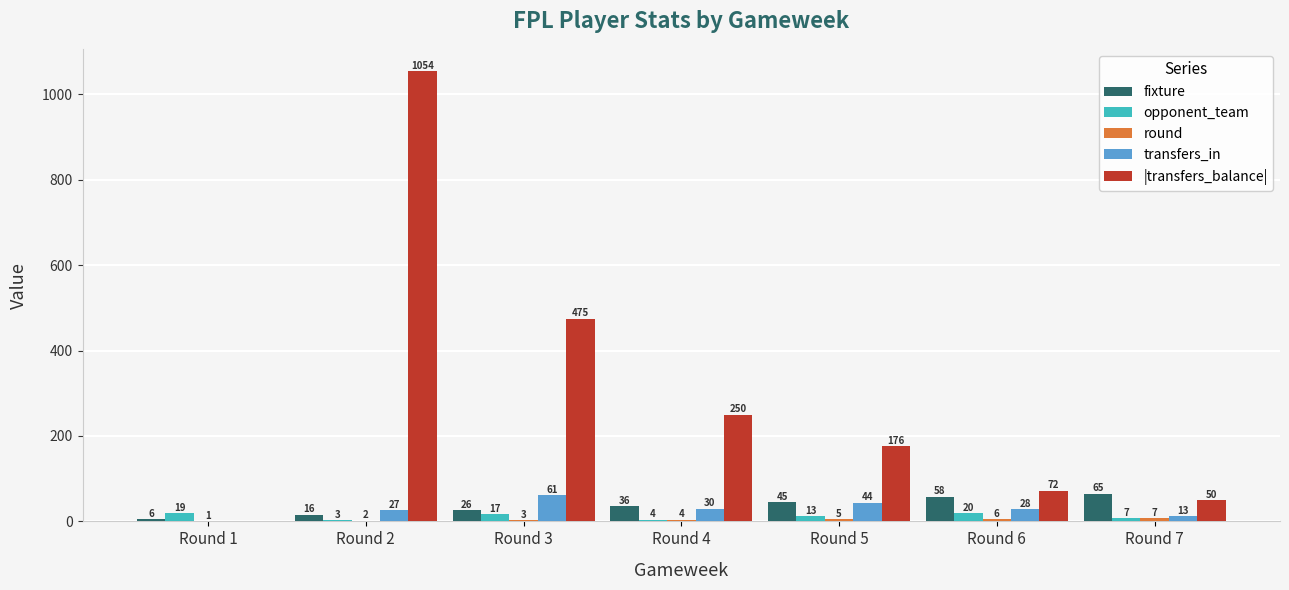

What is the highest value of the fixture series?

65